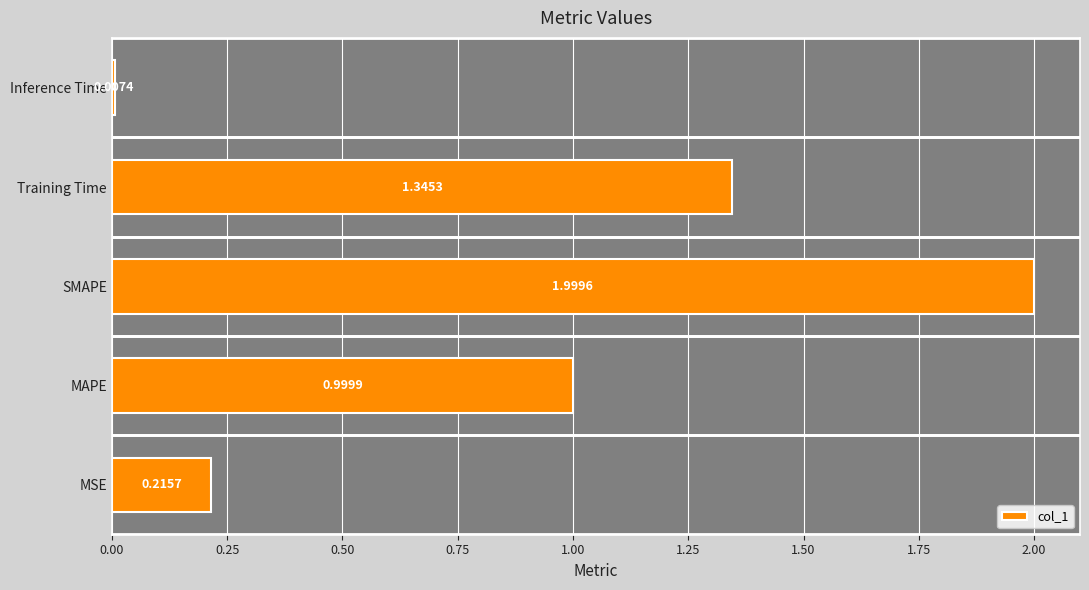

What is the average value?

0.9